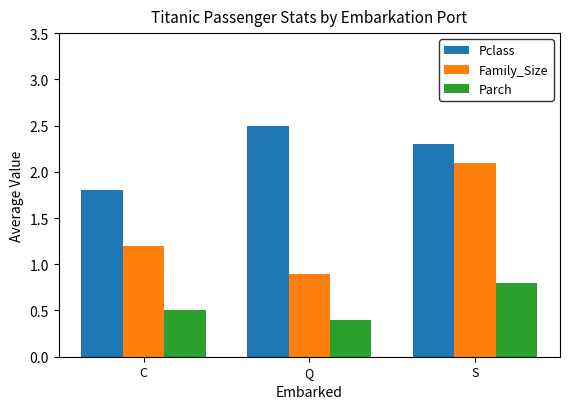

What is the greatest value displayed?

2.5